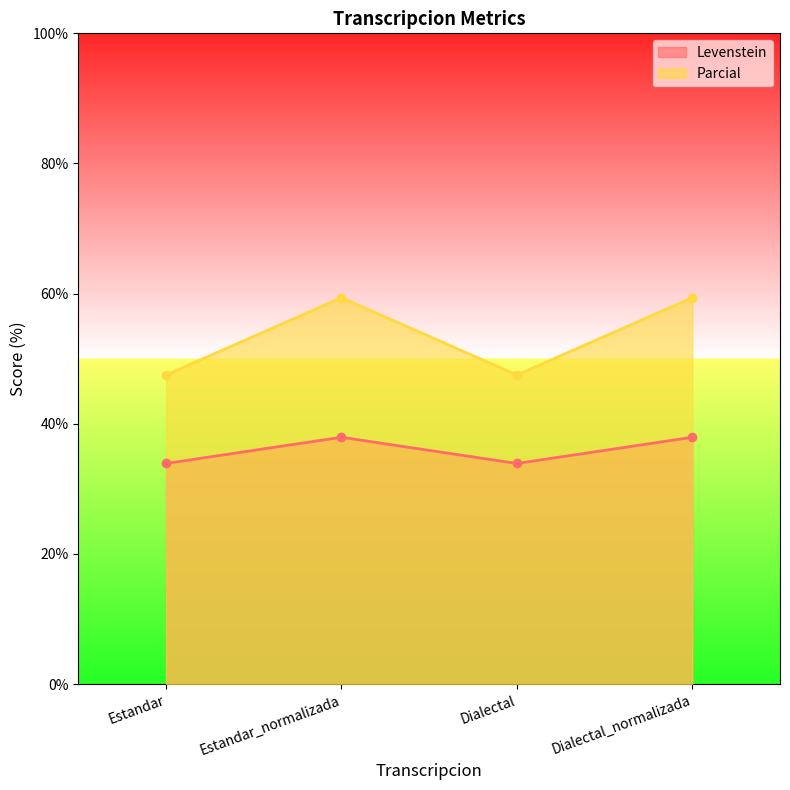

Does the chart have visible grid lines?

No